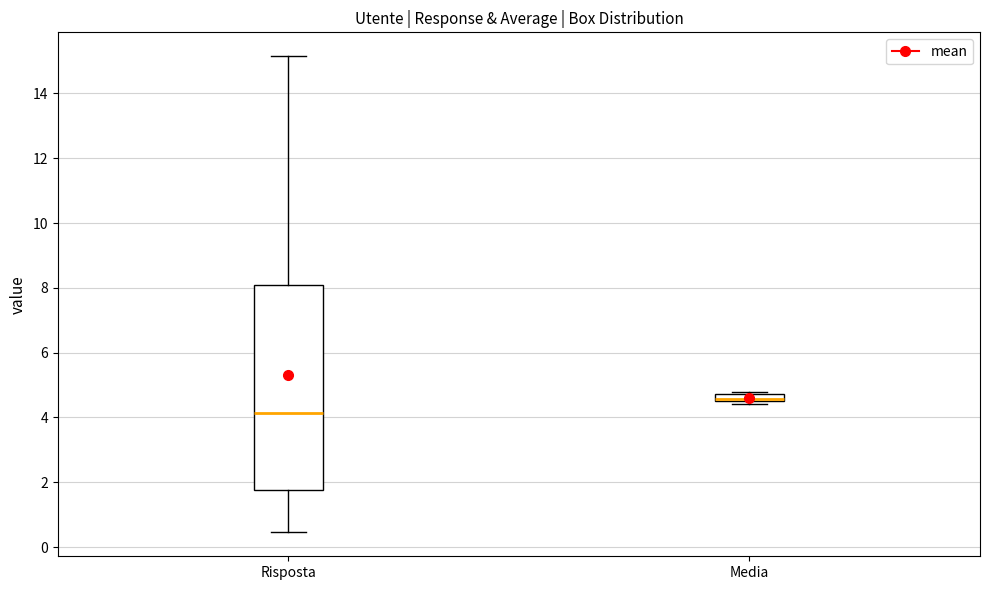

Comparing the boxes themselves (not the whiskers), which one is the tallest?

Risposta